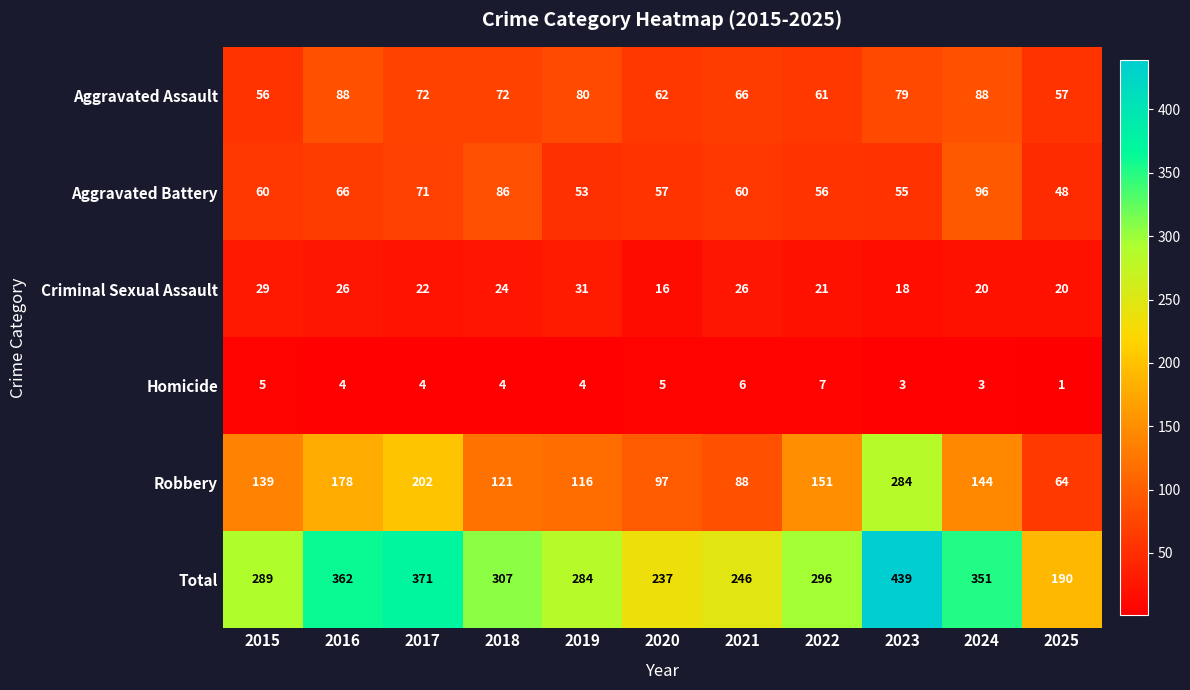

At which category does the chart reach its minimum across all series?

2025